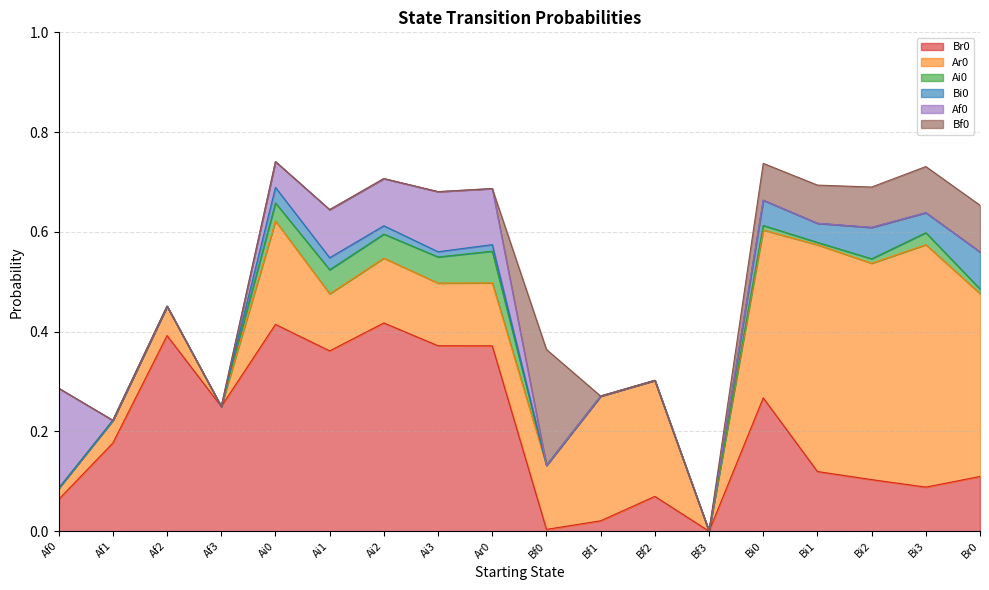

True or false: Af0 has more than 0 interior local peaks.

True